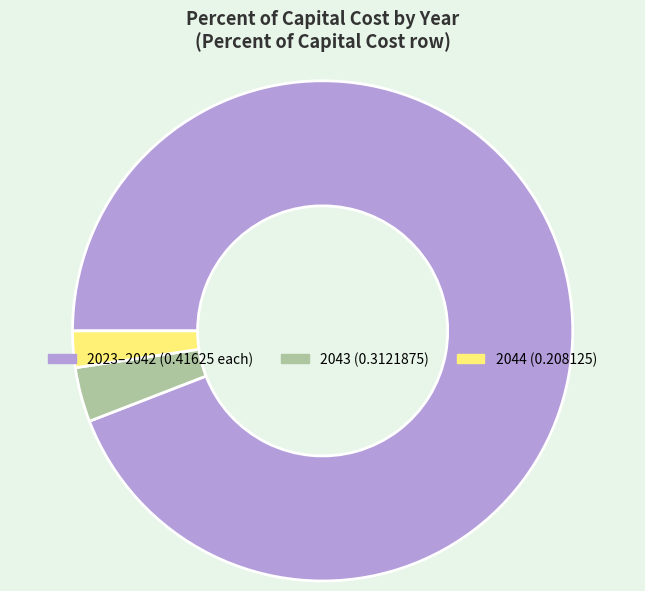

Rank the categories by value from lowest to highest.

2044 (0.208125), 2043 (0.3121875), 2023–2042 (0.41625 each)